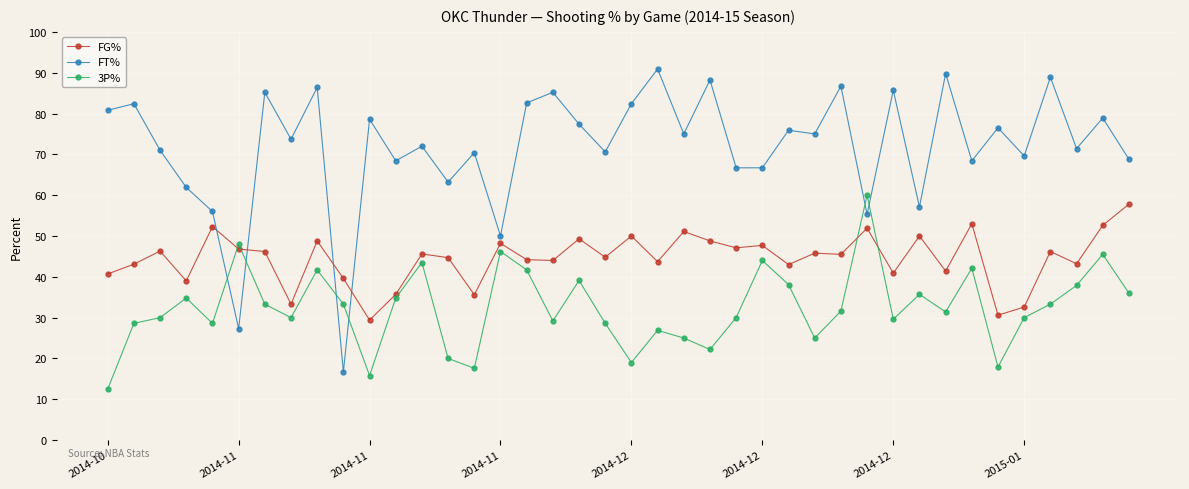

What is the smallest value displayed?

12.5